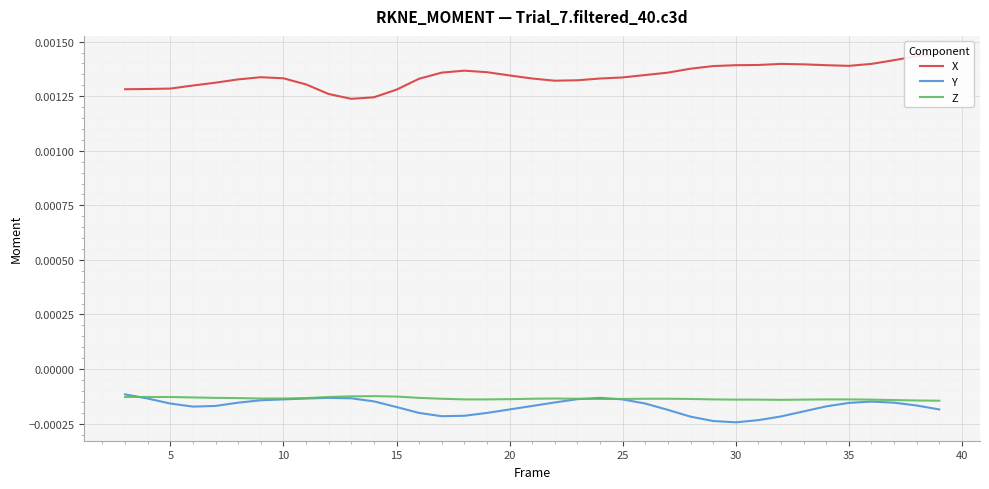

What are all the series names shown in the legend?

X, Y, Z